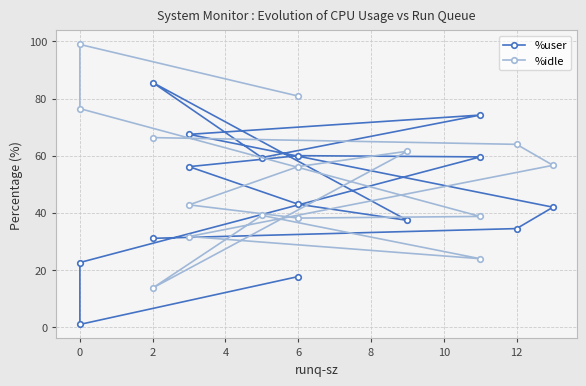

The value of %idle at 6 is 38.1. True or false?

True